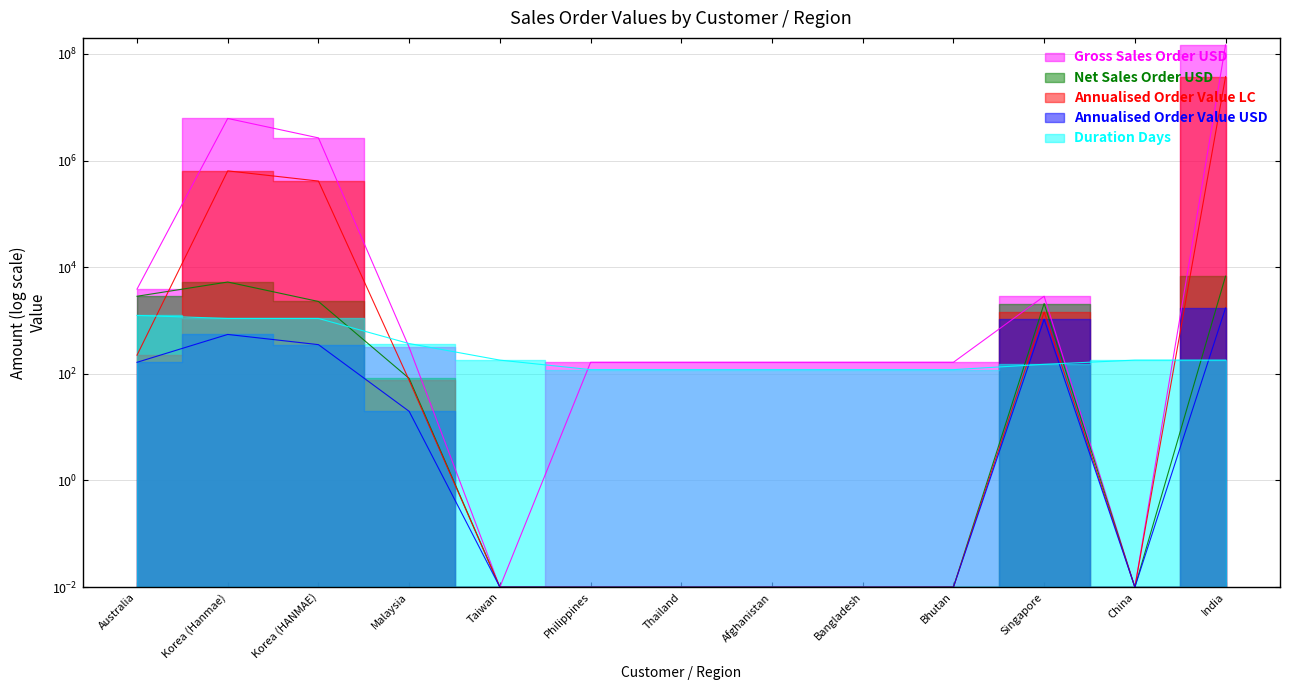

After their last crossing, which series has the higher values: Net Sales Order USD or Duration Days?

Net Sales Order USD